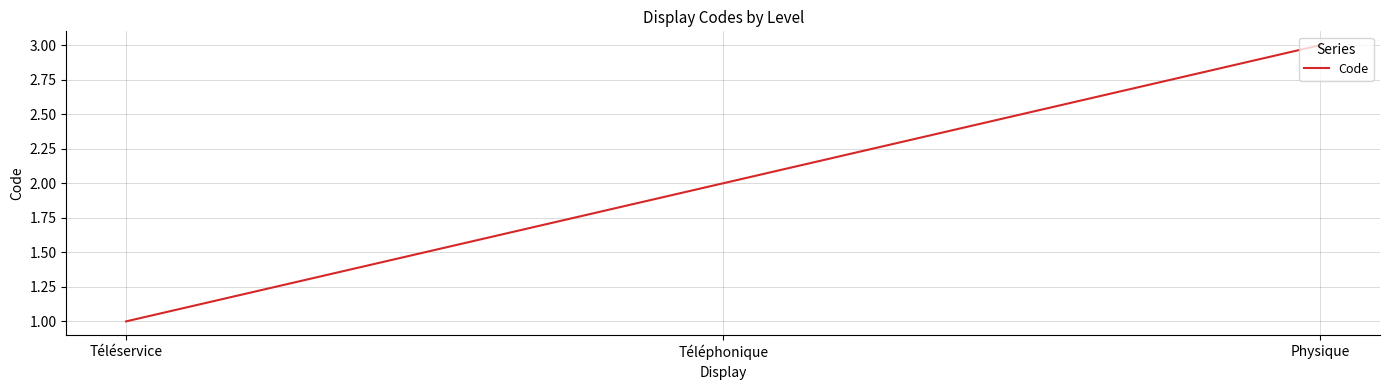

Reading left to right, transcribe all the data shown in this chart.

Téléservice=1	Téléphonique=2	Physique=3